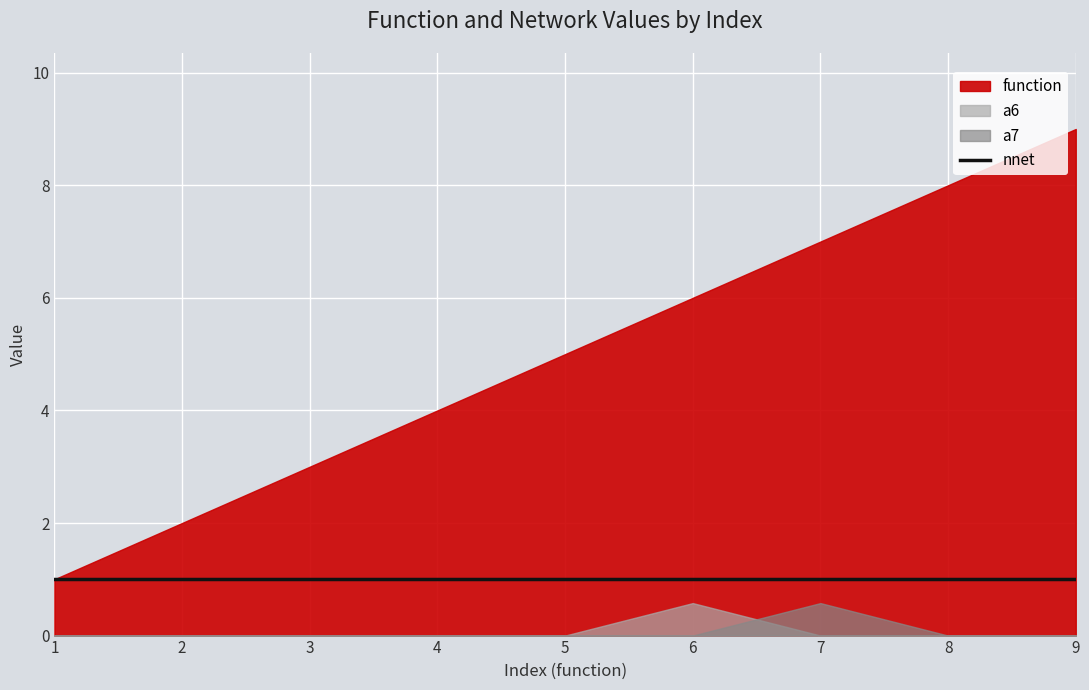

What is the total value across all series at 2?

3.0